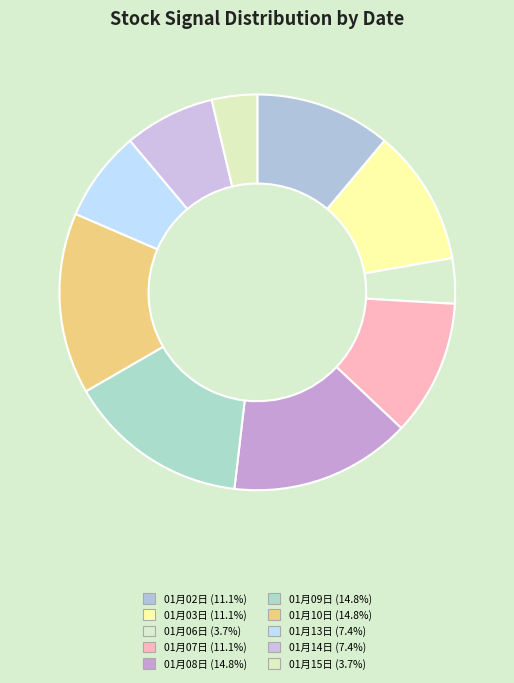

Count the number of slices in the pie.

10